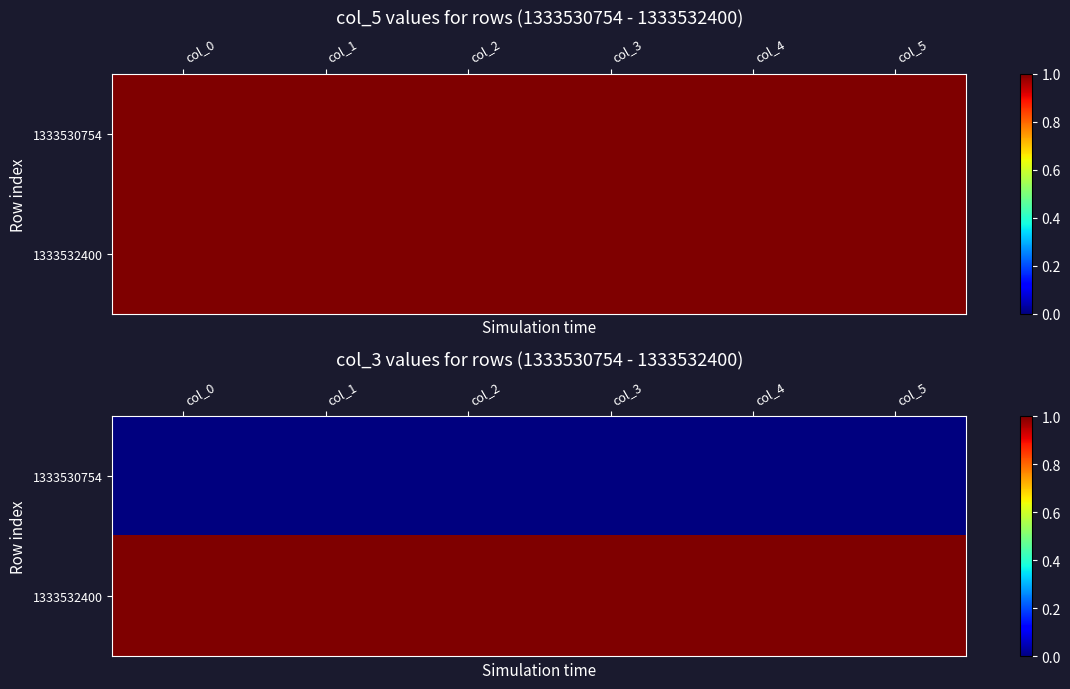

At col_4, list the series in order from largest to smallest.

1333532400, 1333530754